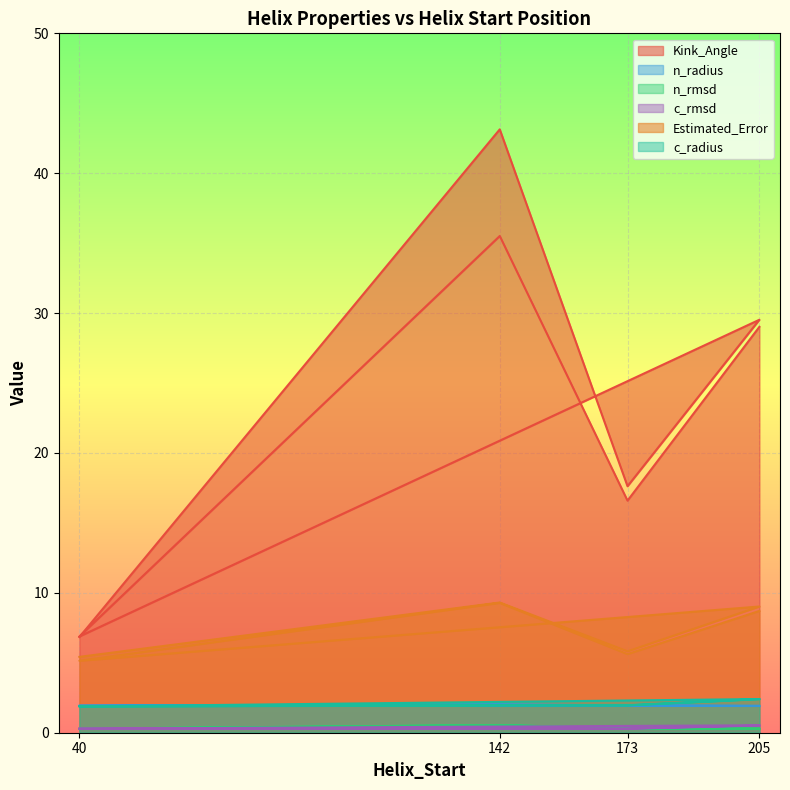

What is the sum of all c_rmsd values?

2.8